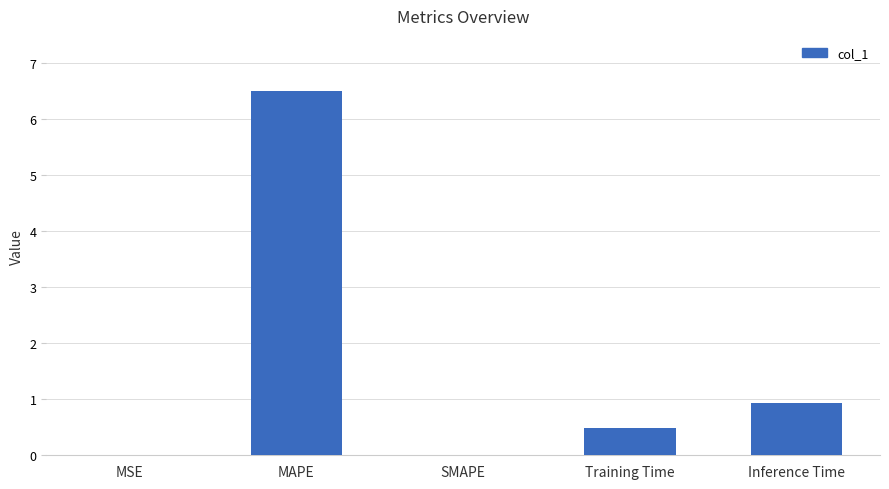

At which category does the chart reach its peak across all series?

MAPE